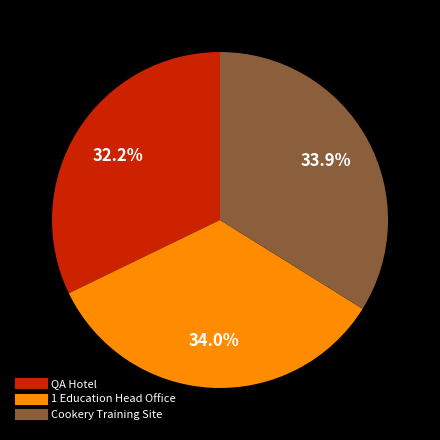

To the nearest percent, what is the difference between the largest and smallest slice percentages?

2%